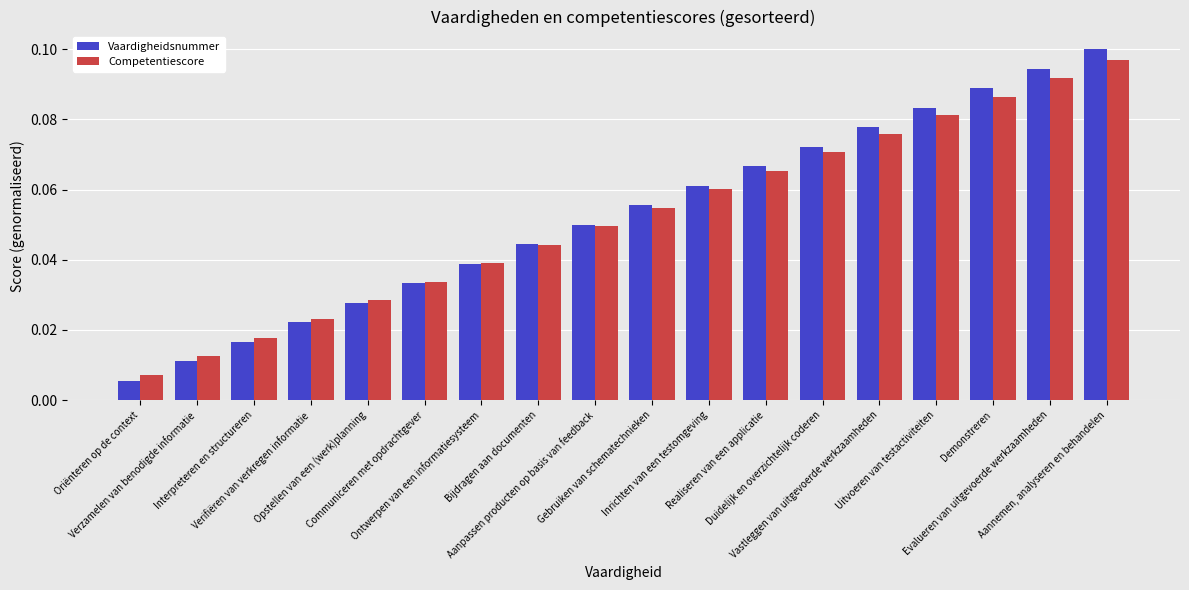

At how many categories does at least one series exceed 0?

18